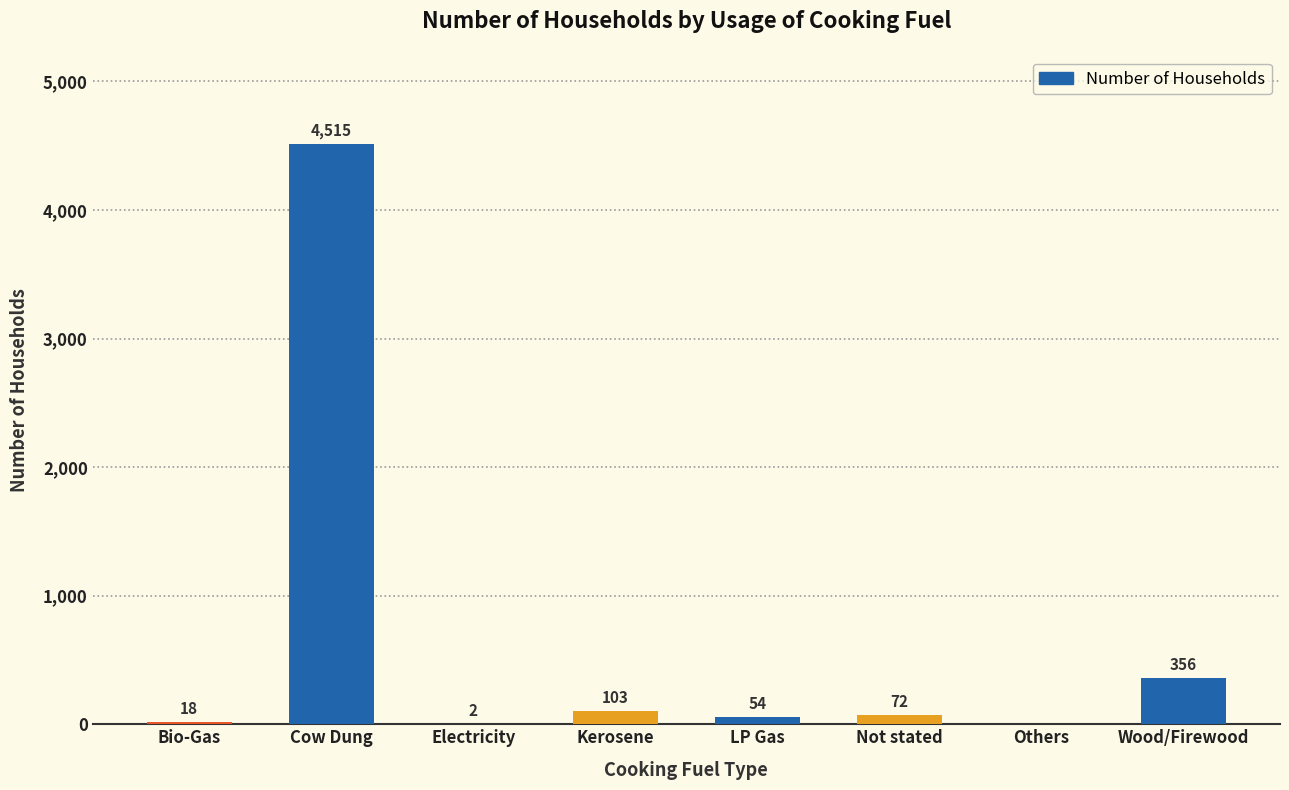

What is the greatest value displayed?

4515